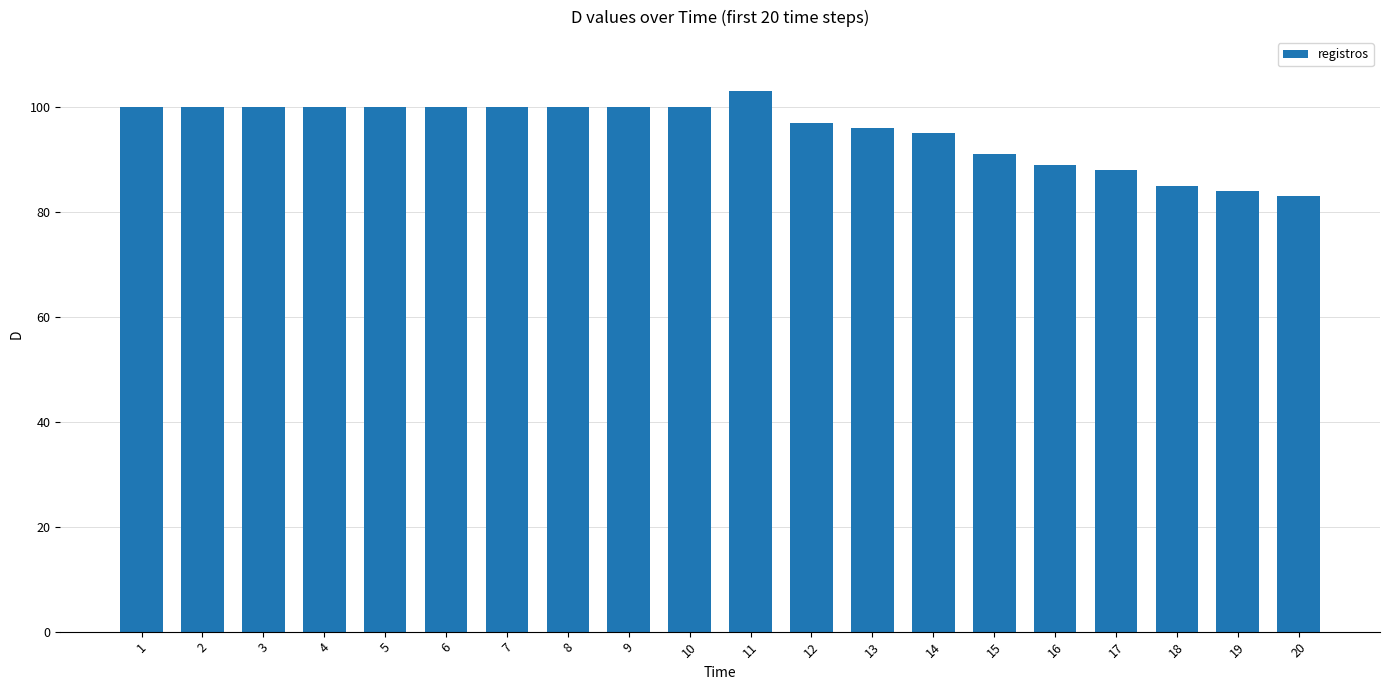

What is the greatest value displayed?

103